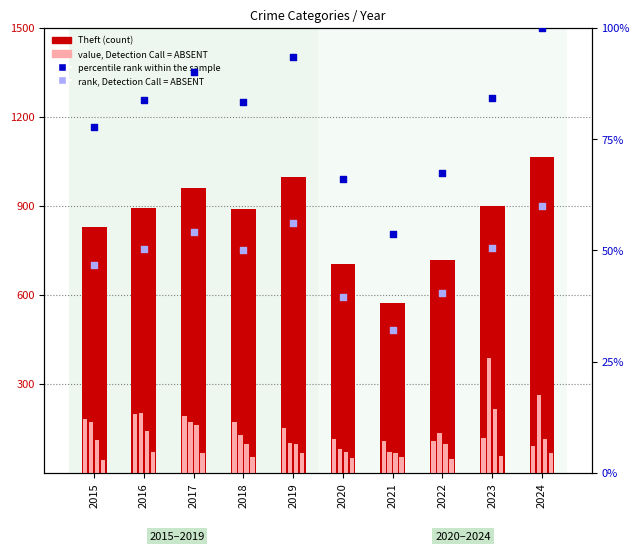

Which series contains the highest Y value?

Theft